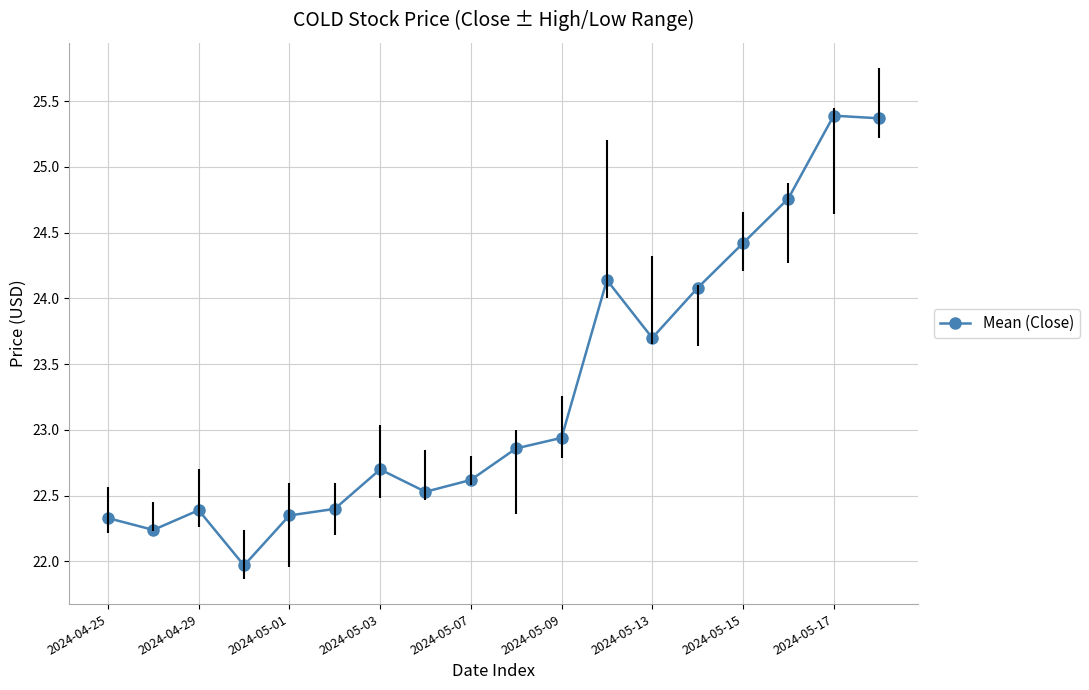

True or false: the data has more than 2 interior local peaks.

True